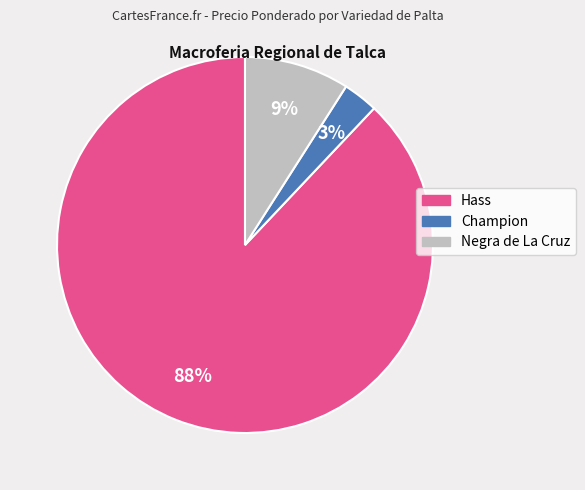

Is there a majority slice in this chart?

Yes